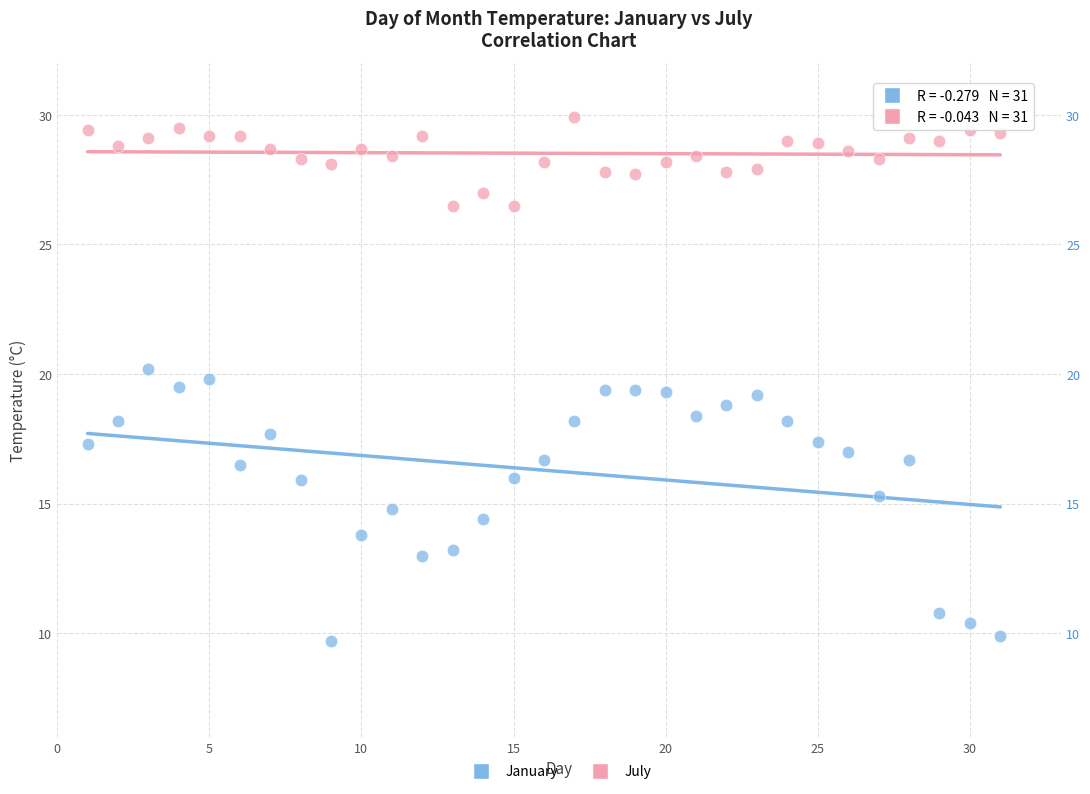

Across all data points, what is the range of Y values (max minus min)?

20.2